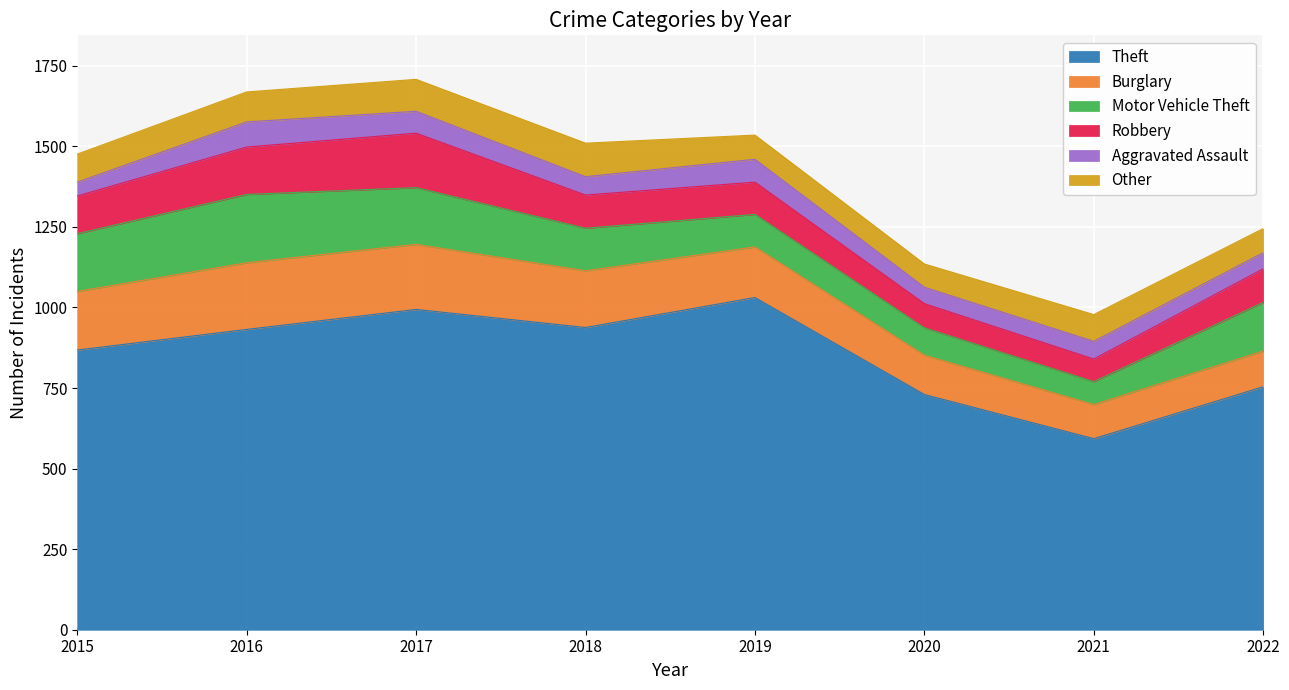

At which label does Motor Vehicle Theft first exceed 151?

2015